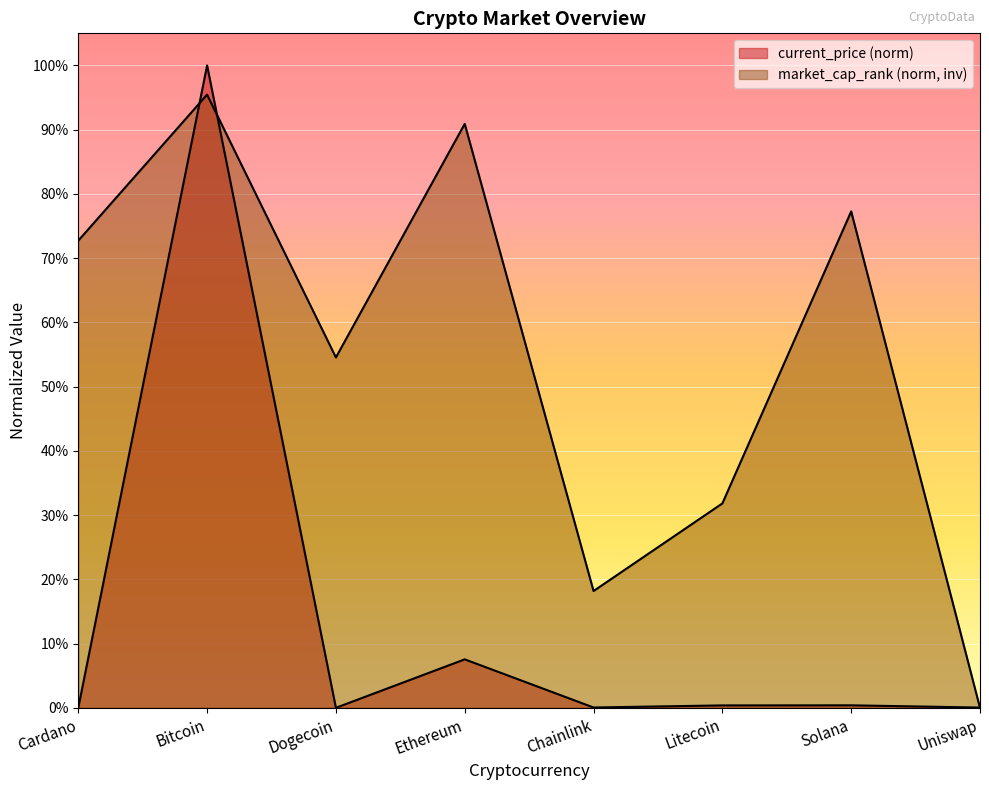

List the series in order of their overall mean, lowest first.

current_price, market_cap_rank